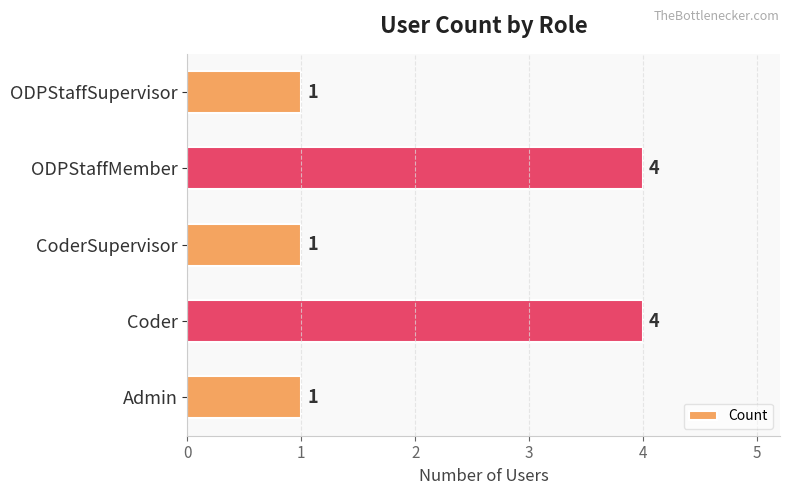

What is the minimum value shown in the chart?

1